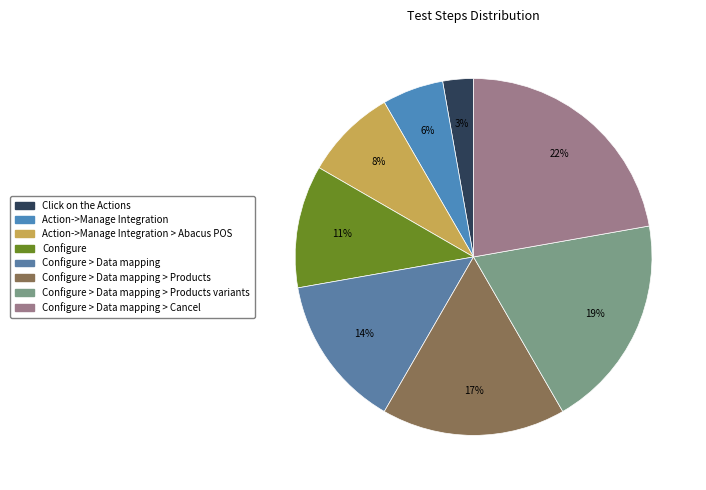

Which slice is the largest?

Configure > Data mapping > Cancel